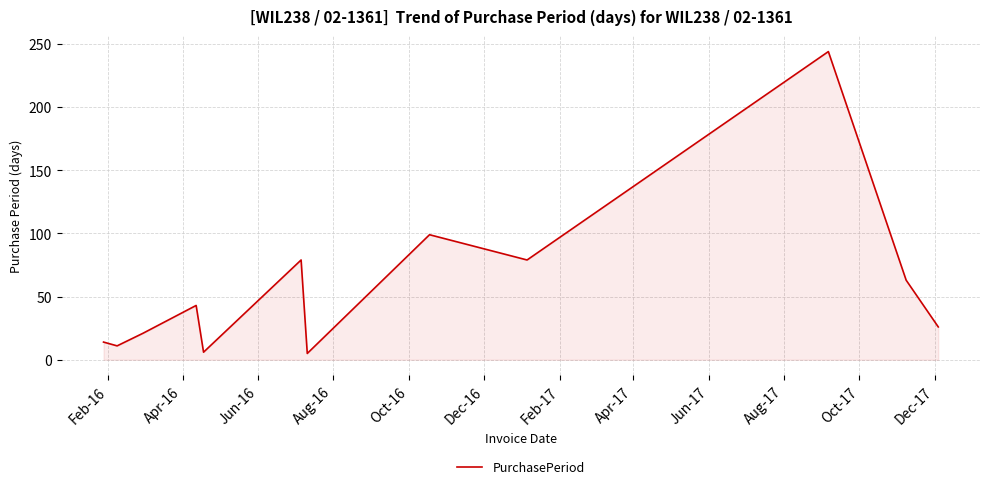

What is the maximum value shown in the chart?

244